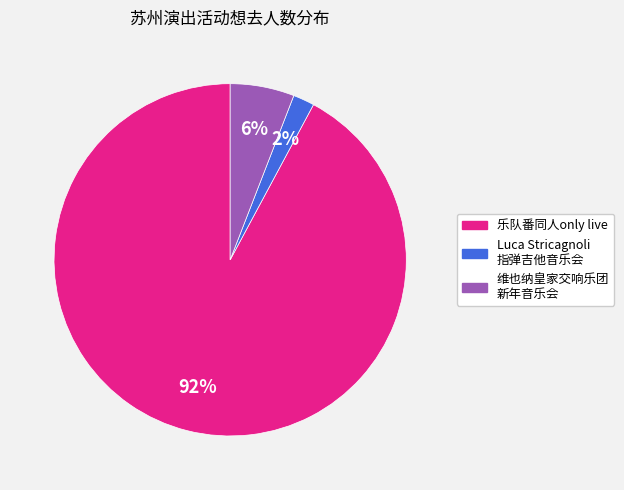

To the nearest percent, what percentage of the pie is 乐队番同人only live?

92%